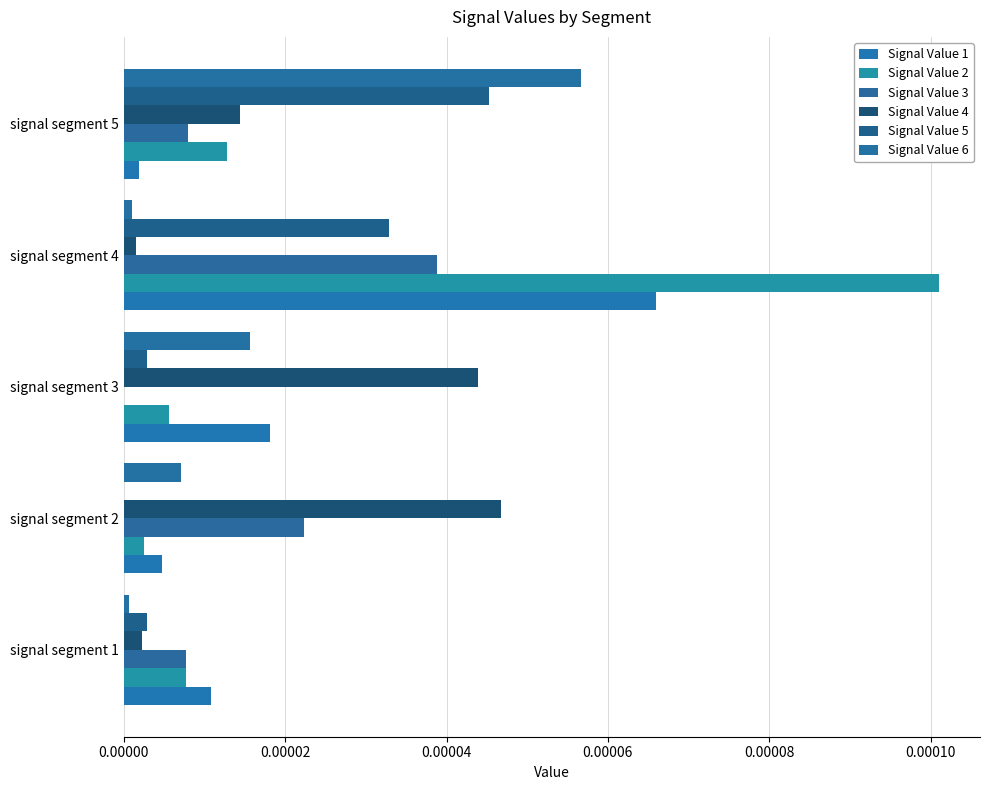

At how many categories does at least one series exceed 0?

5